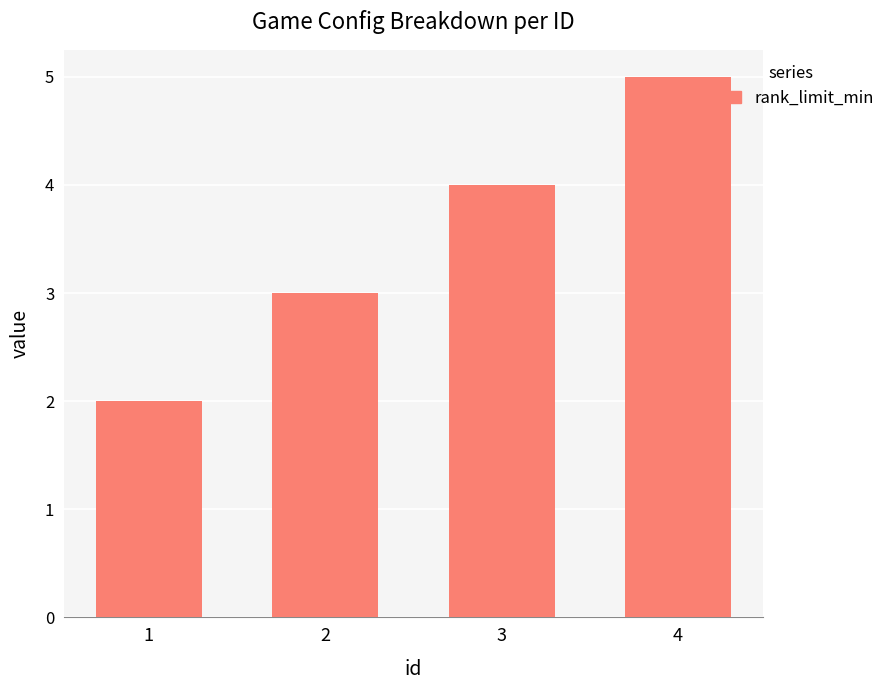

Reading left to right, extract all data points from this chart.

2	3	4	5